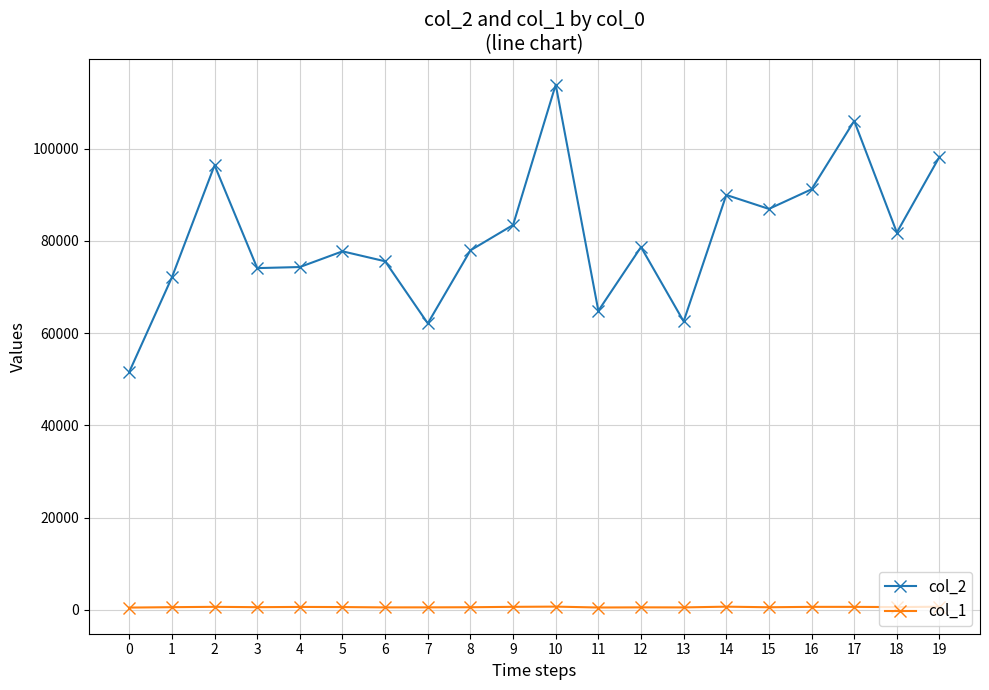

What is the value of the col_1 point at the 8th from the left?

546